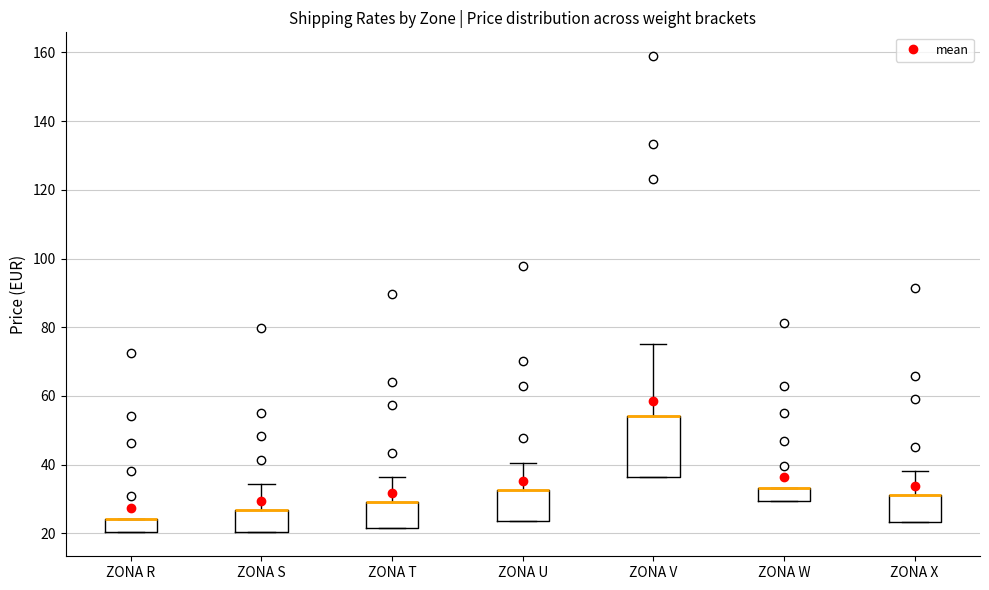

Which box is the tallest, from its lower edge to its upper edge?

ZONA V